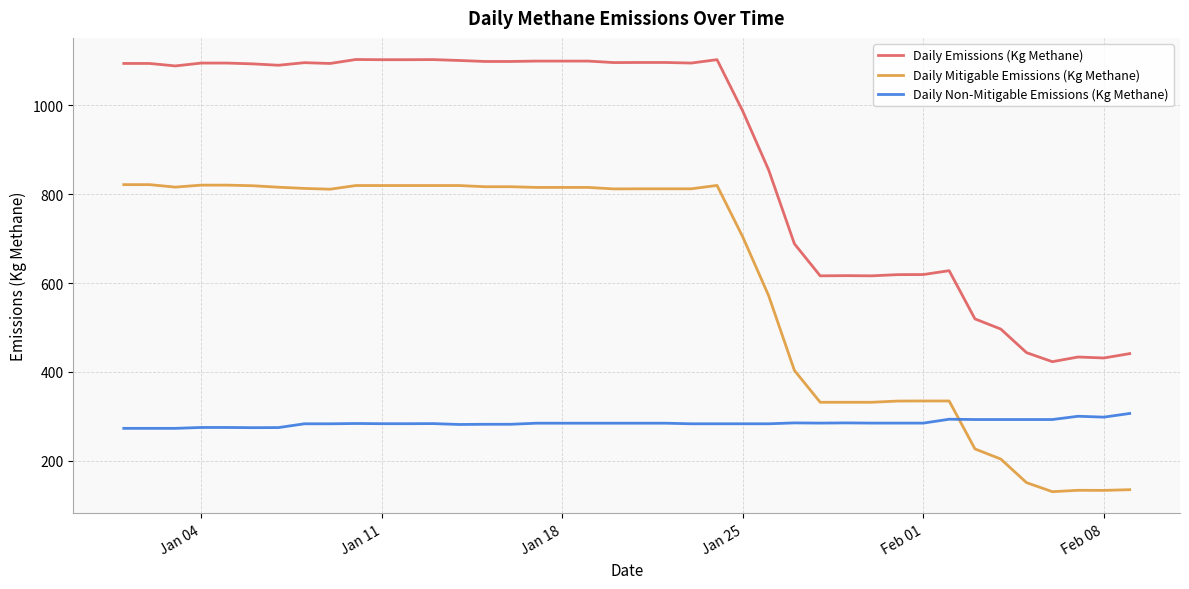

Is this an area chart (filled region under the line)?

No